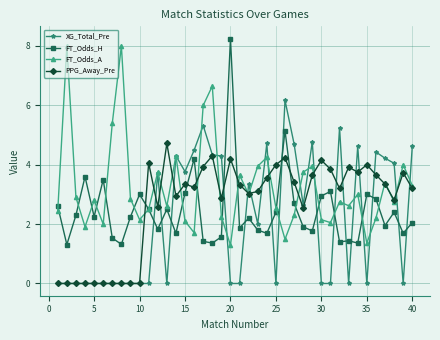

How many lines are shown in the chart?

4